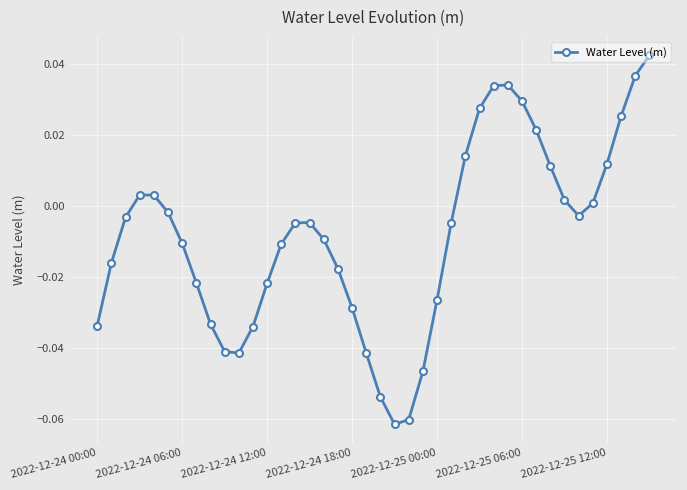

How many interior local valleys (lower than both neighbors) does the data have?

3